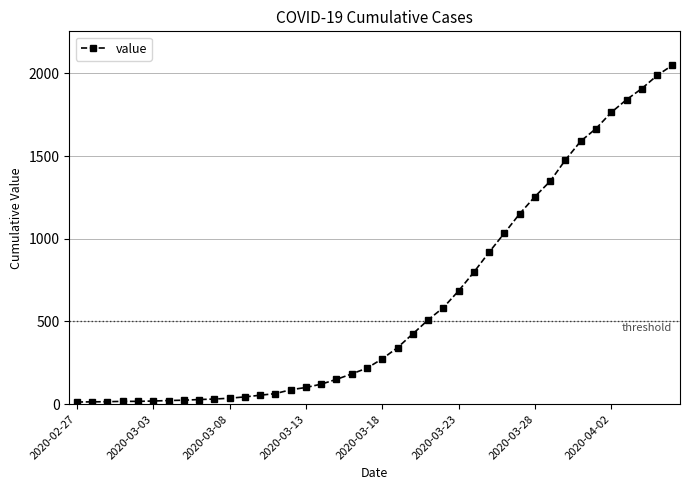

What is the sum of all values?

24864